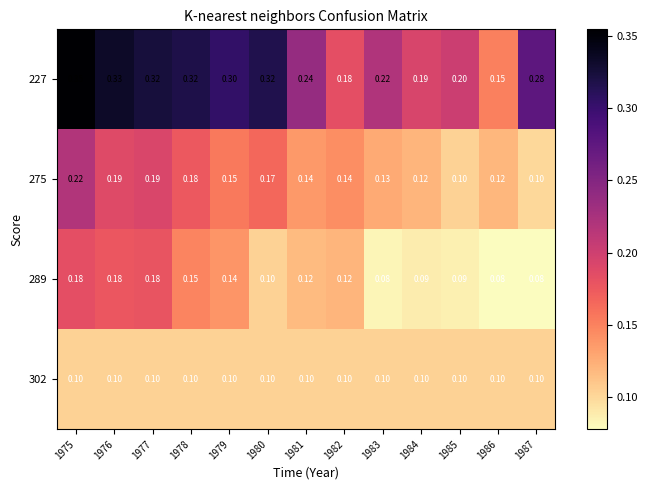

At which category is the sum across all series the highest?

1975